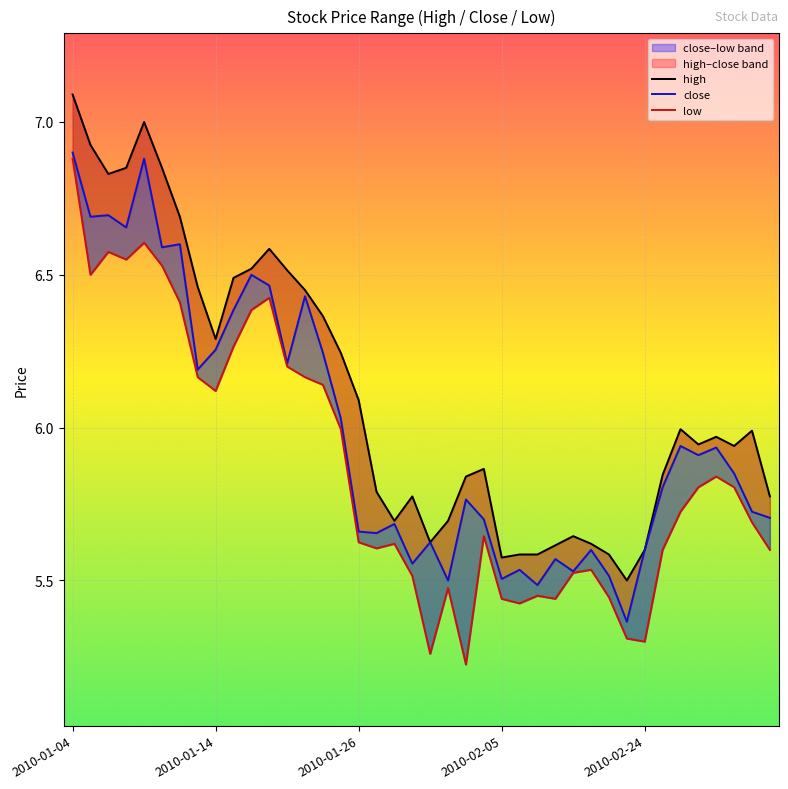

The close series shows 5.6 at 29. True or false?

True